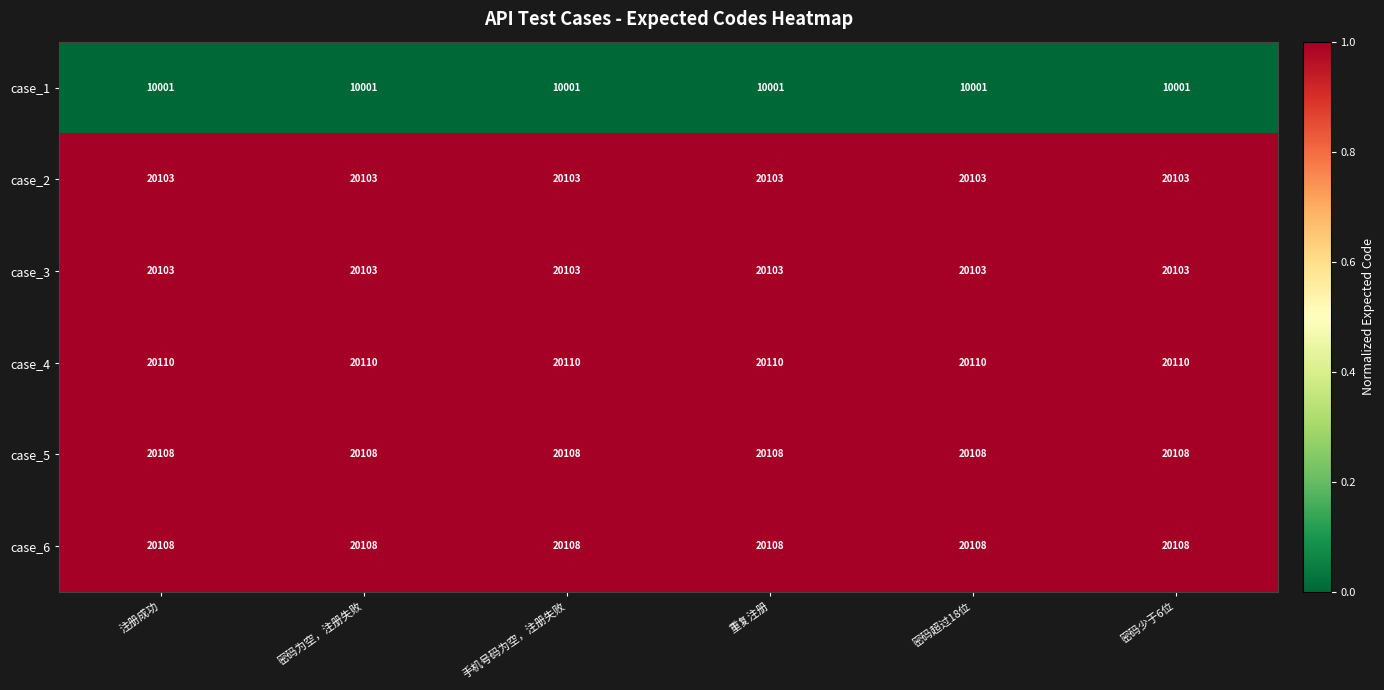

What is the difference between the highest and lowest values at 密码为空，注册失败?

10109